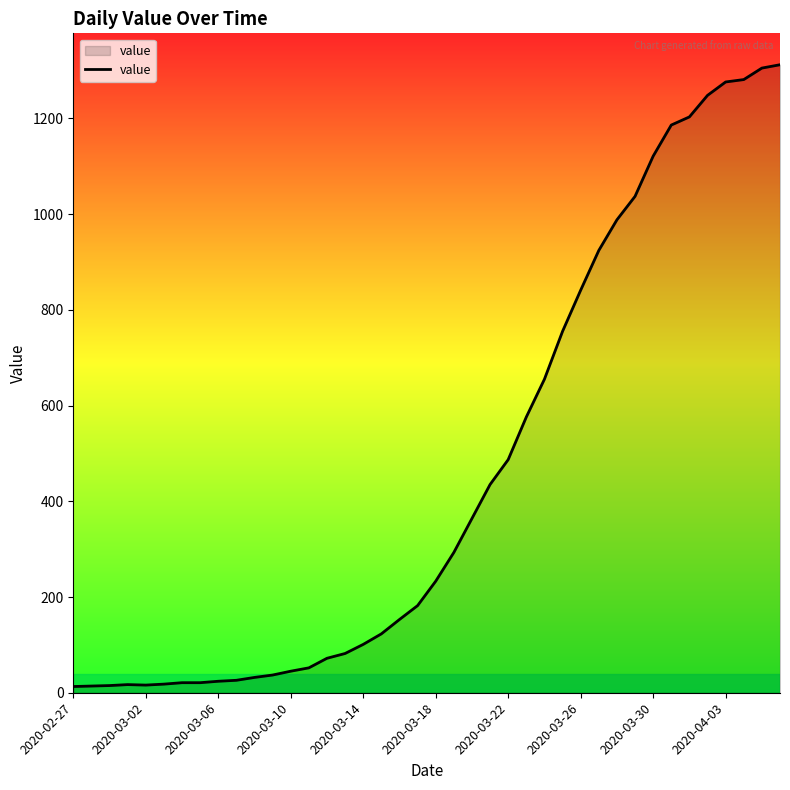

What is the difference between the maximum and minimum values?

1299